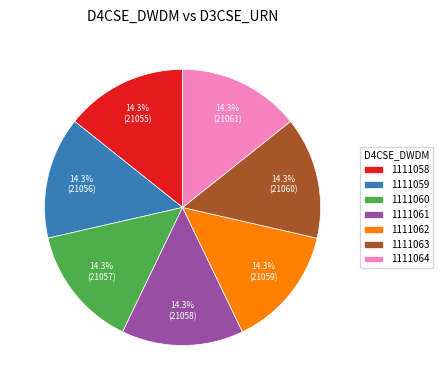

Does 1111062 account for over 50% of the chart?

No